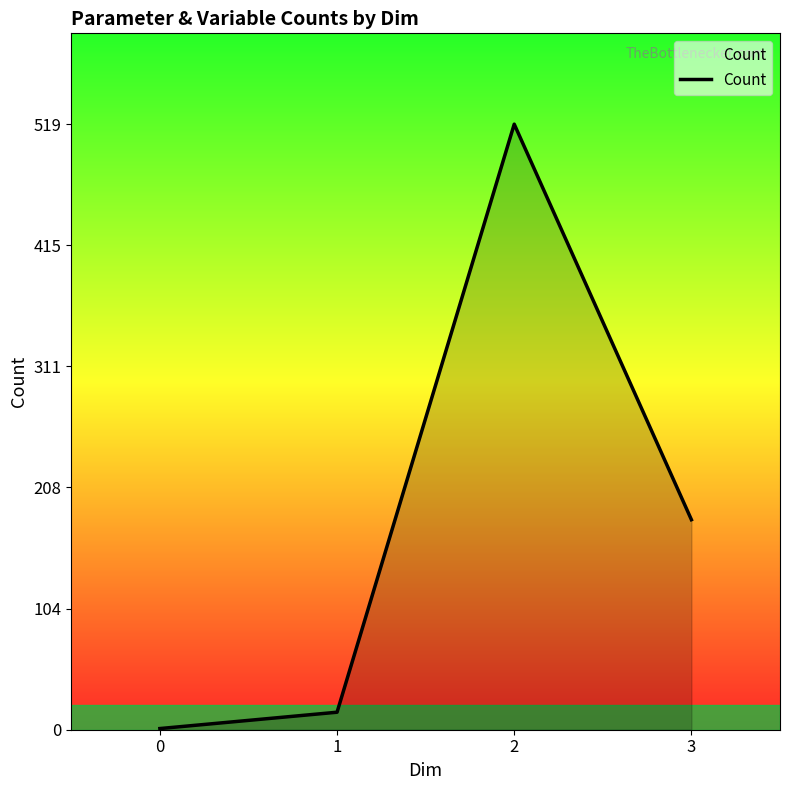

Reading left to right, extract all data points from this chart.

0=1	1=15	2=519	3=180